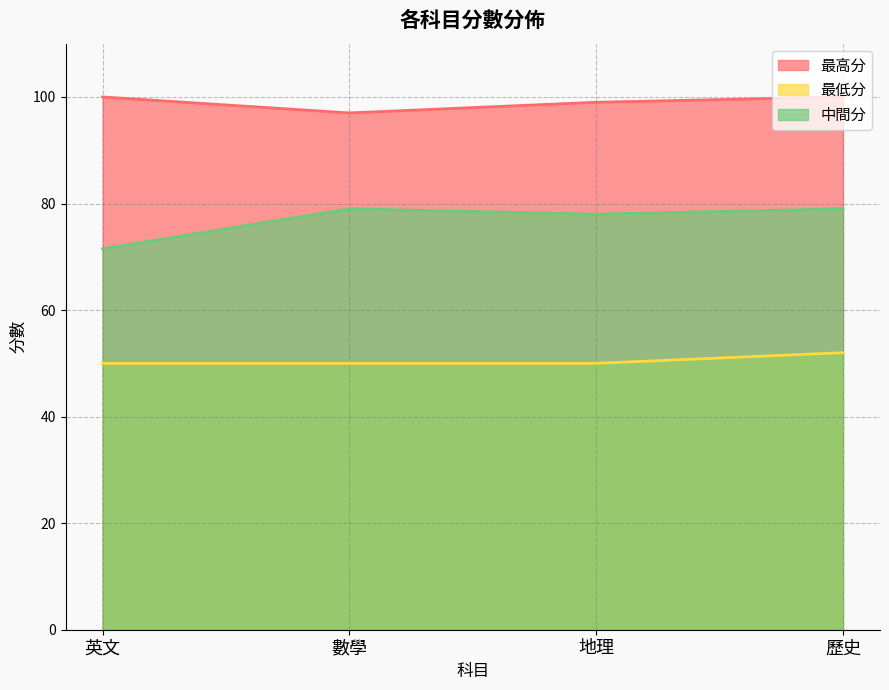

Which series has the largest total across all categories?

最高分